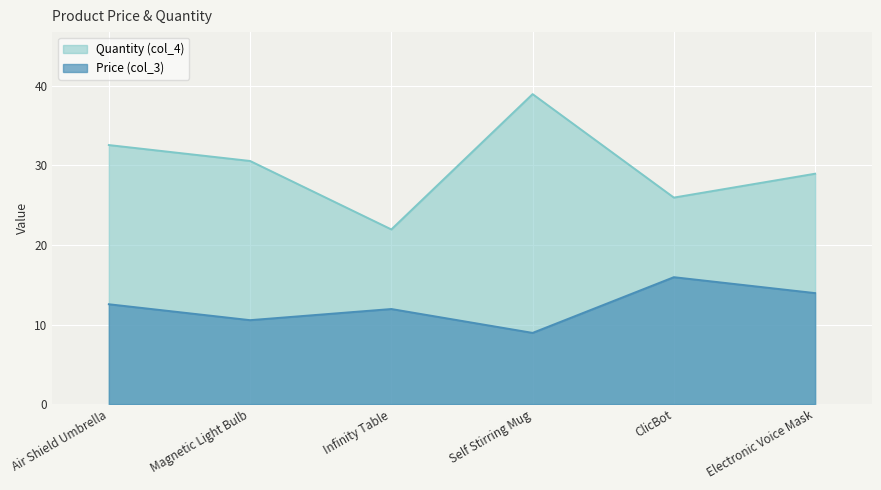

How many values are below 12?

3